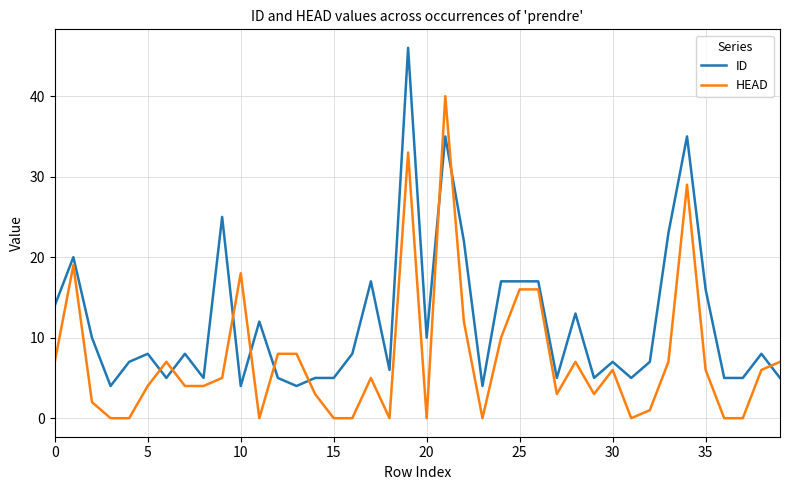

True or false: HEAD and ID intersect in this chart.

True